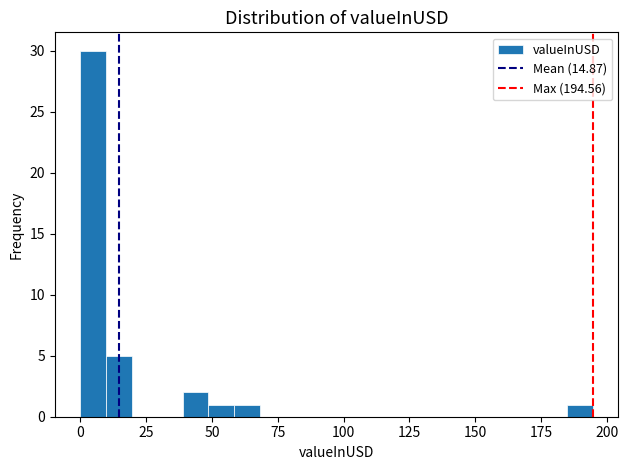

Read against the x-axis, roughly where is the centre of the tallest bar?

5